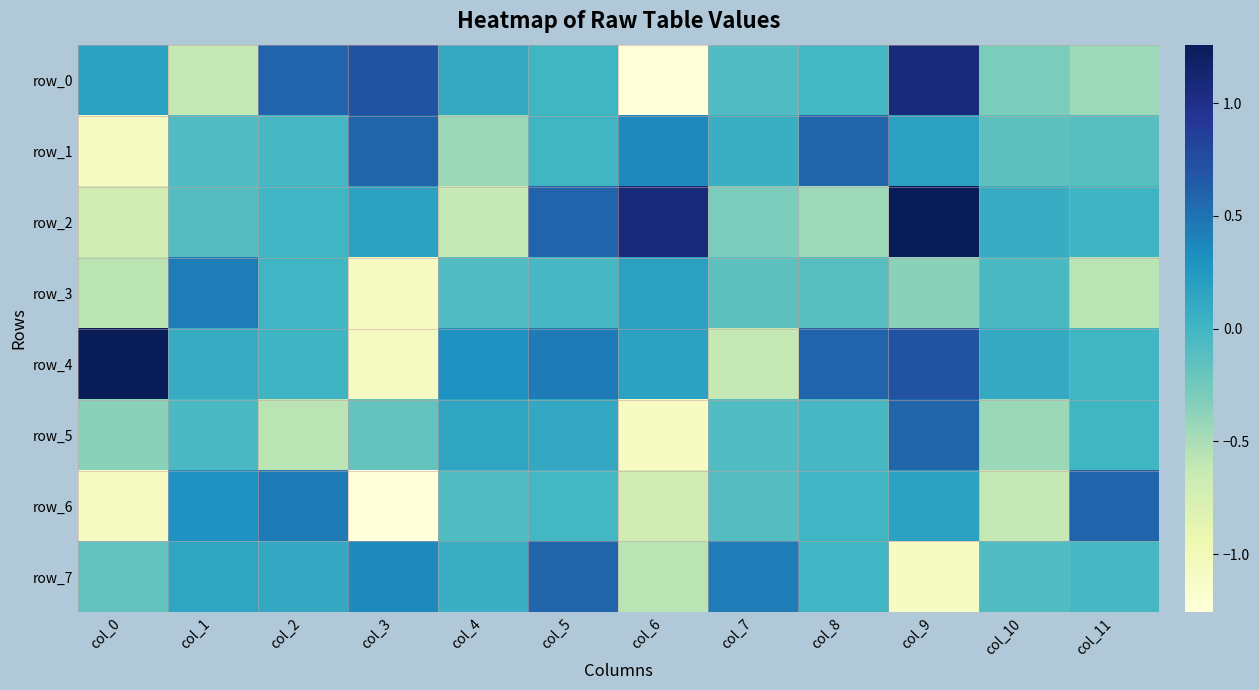

At how many categories does at least one series exceed 0?

12